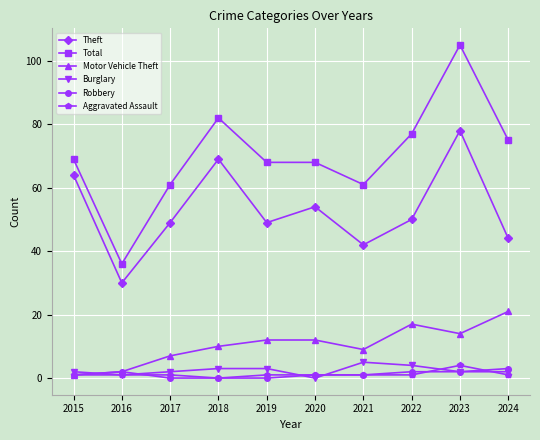

At which category is the sum across all series the highest?

2023